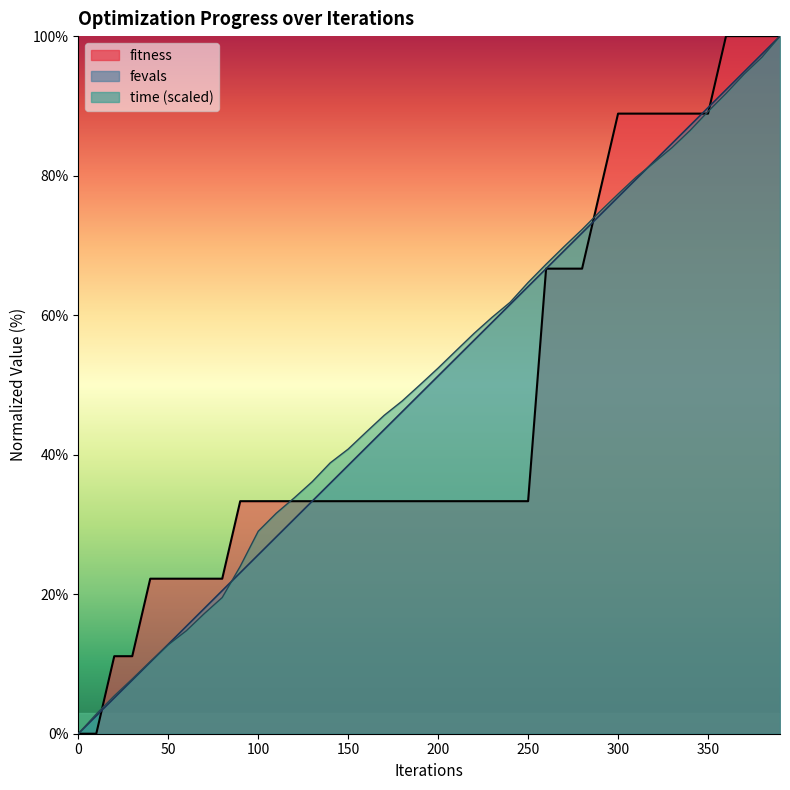

Between 70 and 190, which is larger?

190